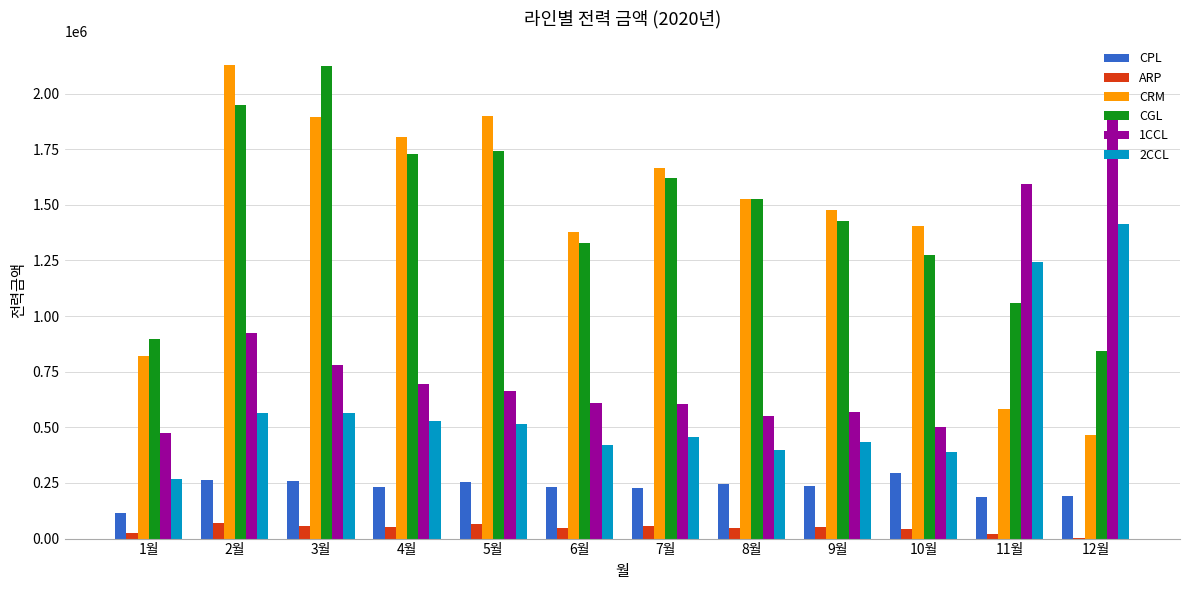

Is the value of 2CCL at 12월 greater than the value of CGL at 6월?

Yes